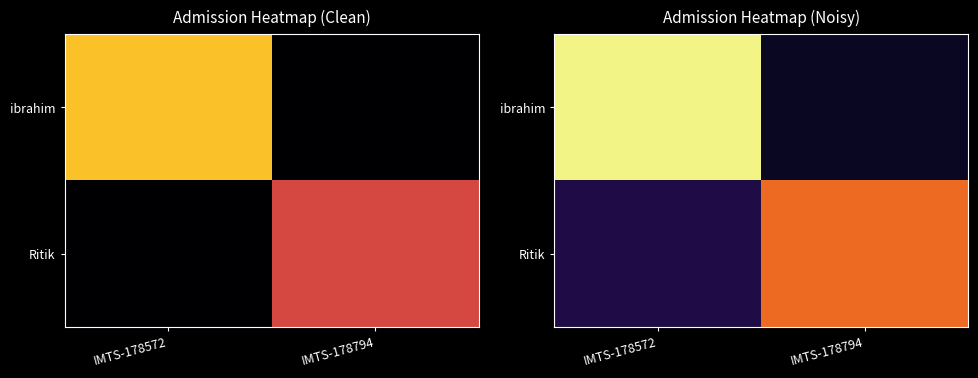

Which category has the highest value across all series?

IMTS-178572